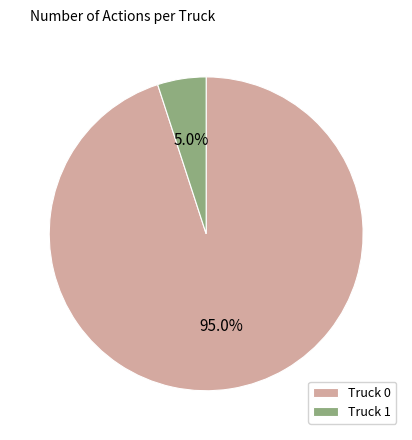

To the nearest percent, what is the difference between the largest and smallest slice percentages?

90%